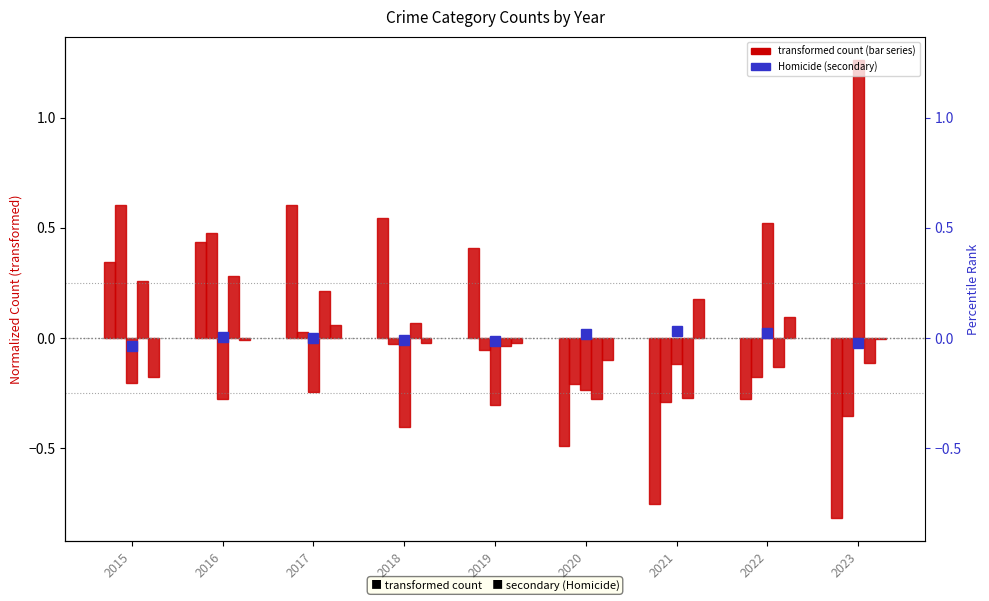

The value of Robbery at 2016 is 0.4. True or false?

False